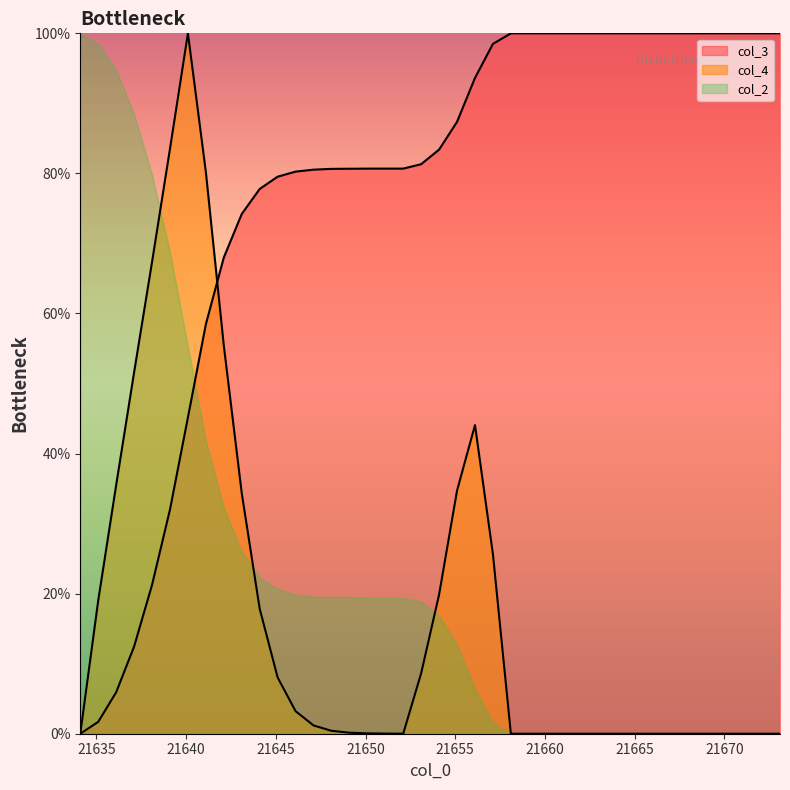

How many positive values does the col_4 series have?

23